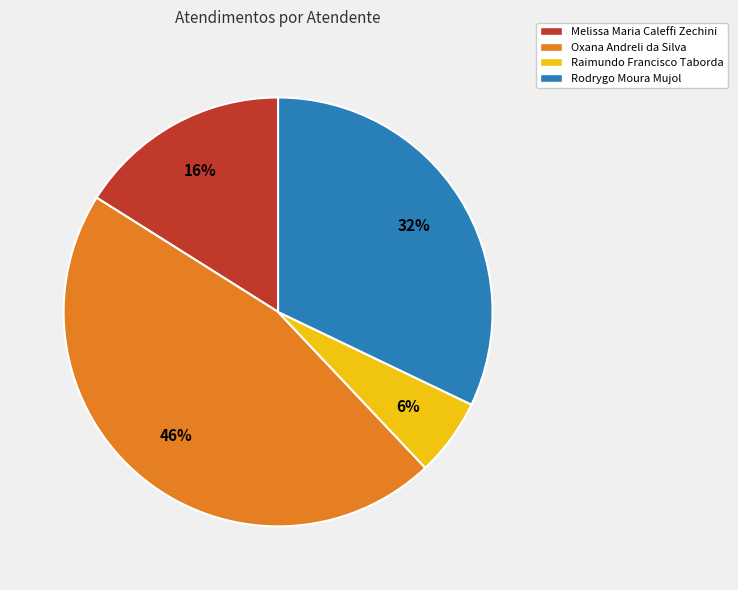

Does Raimundo Francisco Taborda account for over 50% of the chart?

No